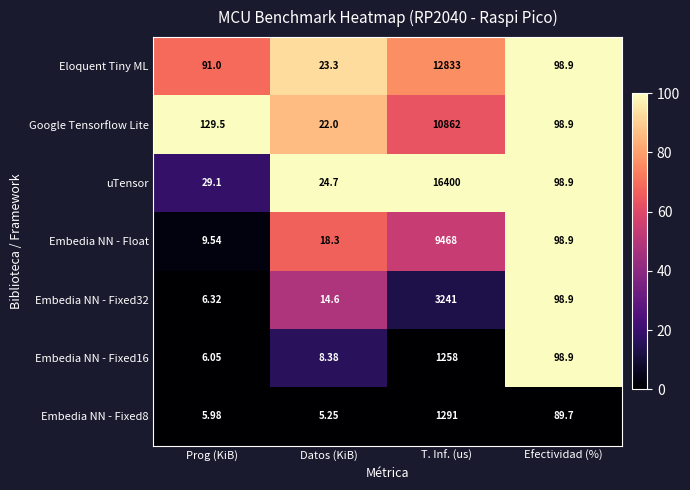

At how many categories does at least one series exceed 14?

4